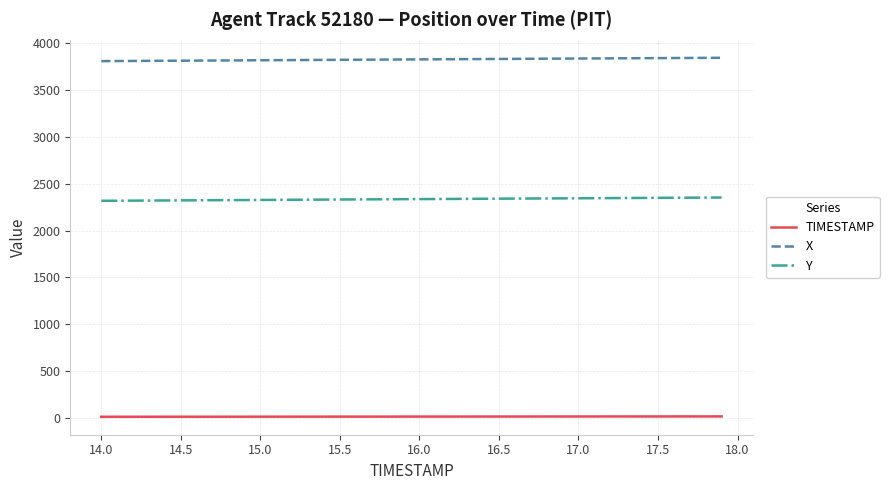

What is the greatest value displayed?

3842.3